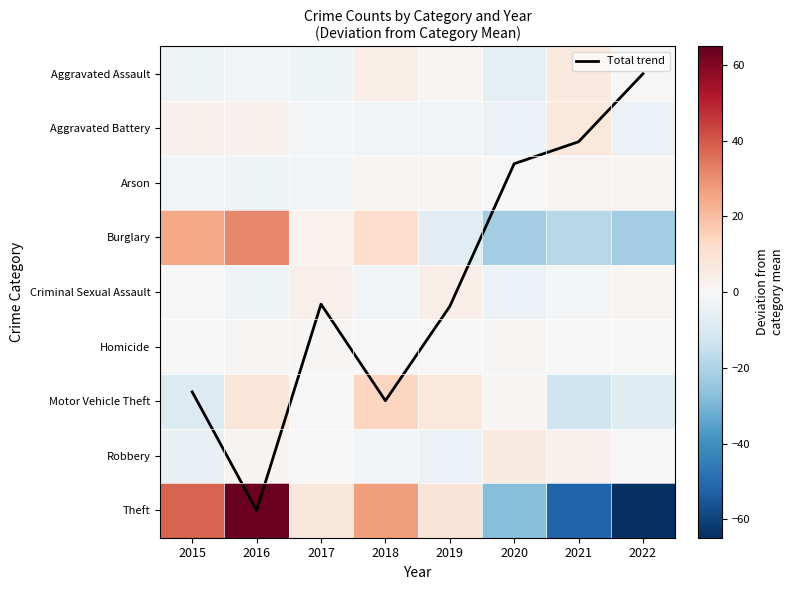

Which label corresponds to the largest value in the chart?

2016